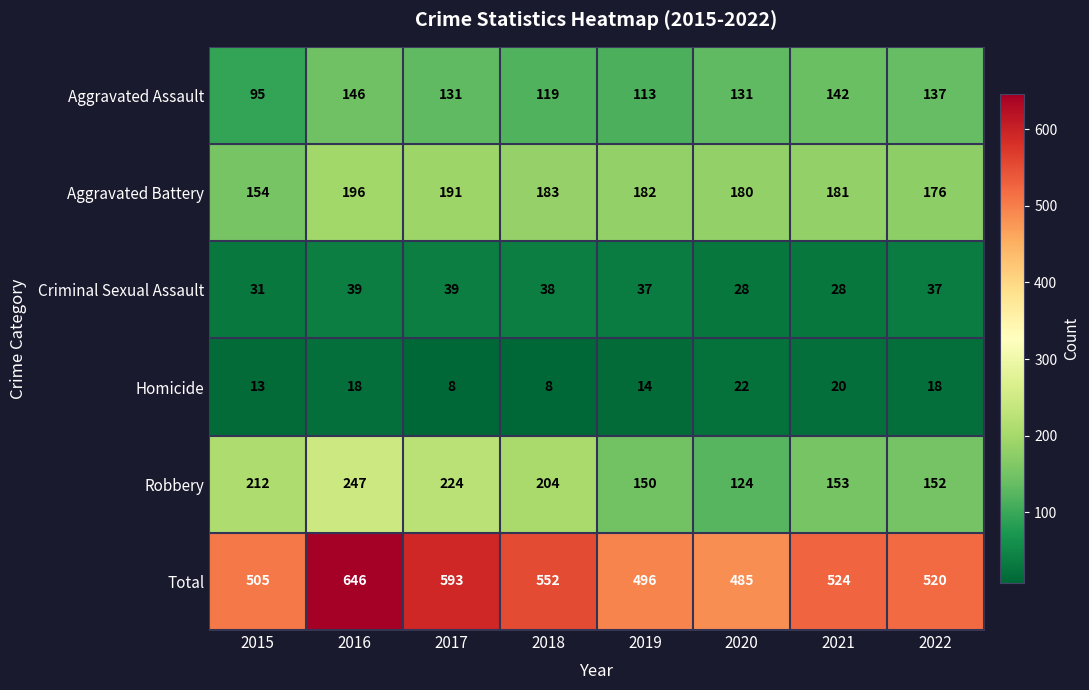

At which label does Robbery reach its peak?

2016